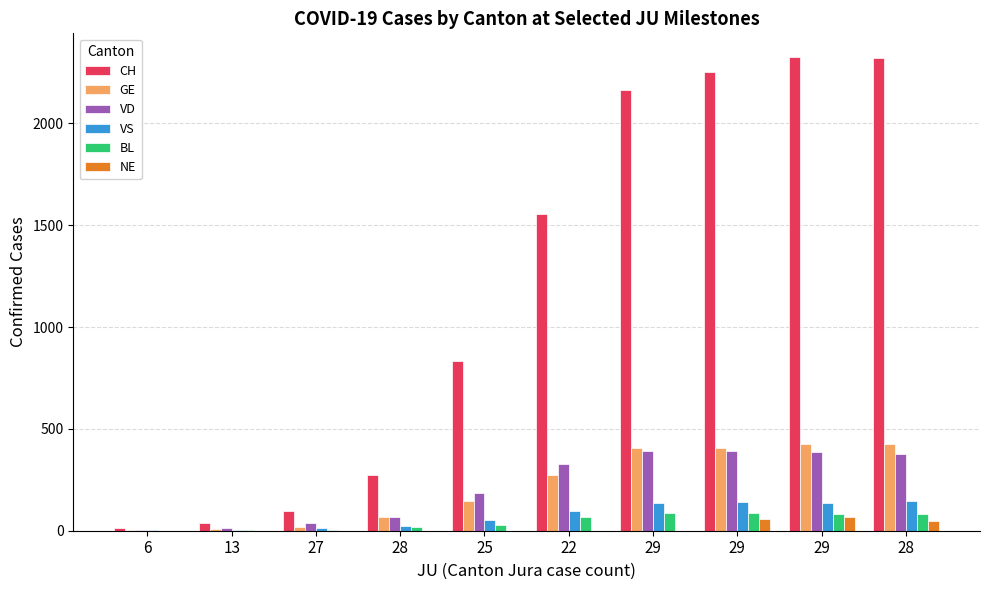

Are the bars grouped side by side (vs. stacked)?

Yes